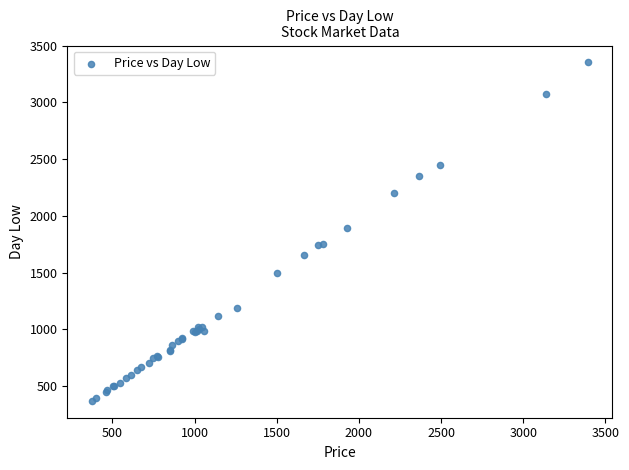

What Y value in the scatter plot is closest to 1860?

1893.2